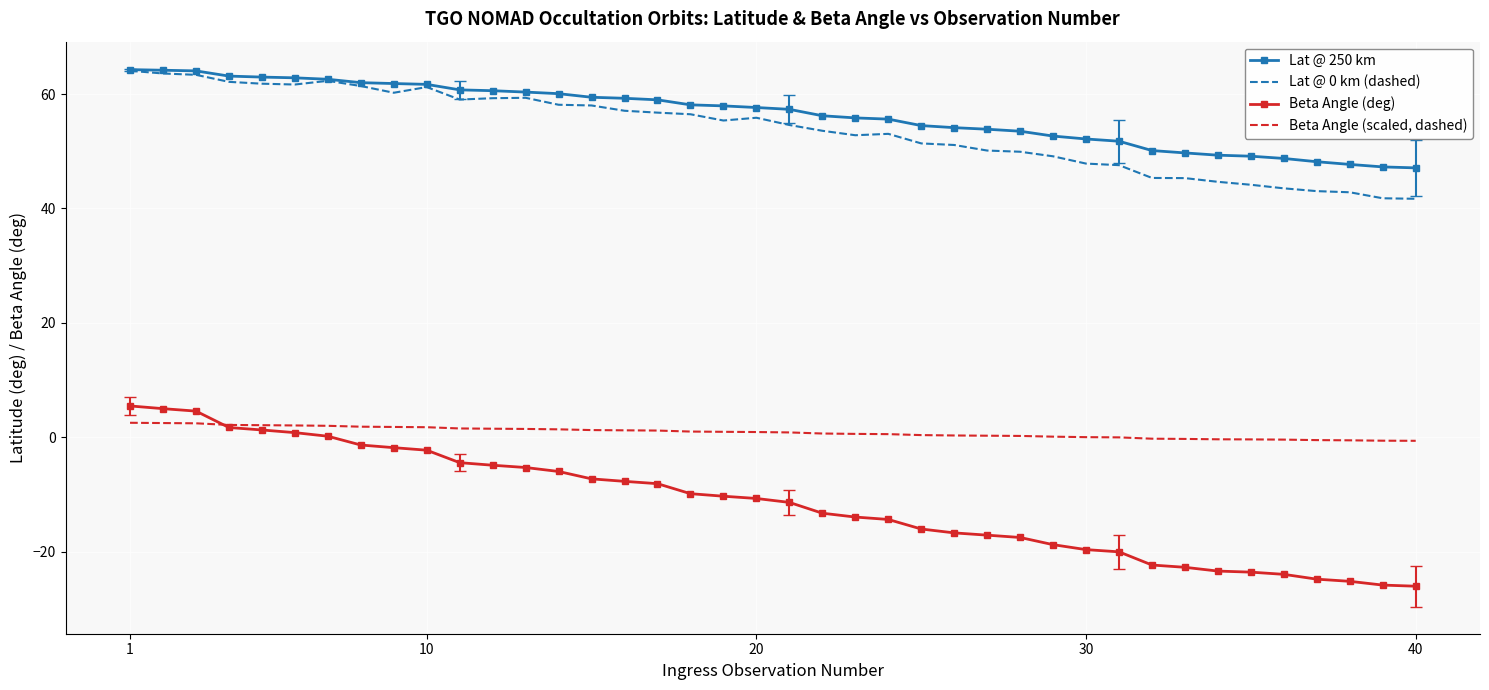

True or false: Lat @ 0 km (dashed) and Beta Angle (scaled, dashed) cross at least once.

False